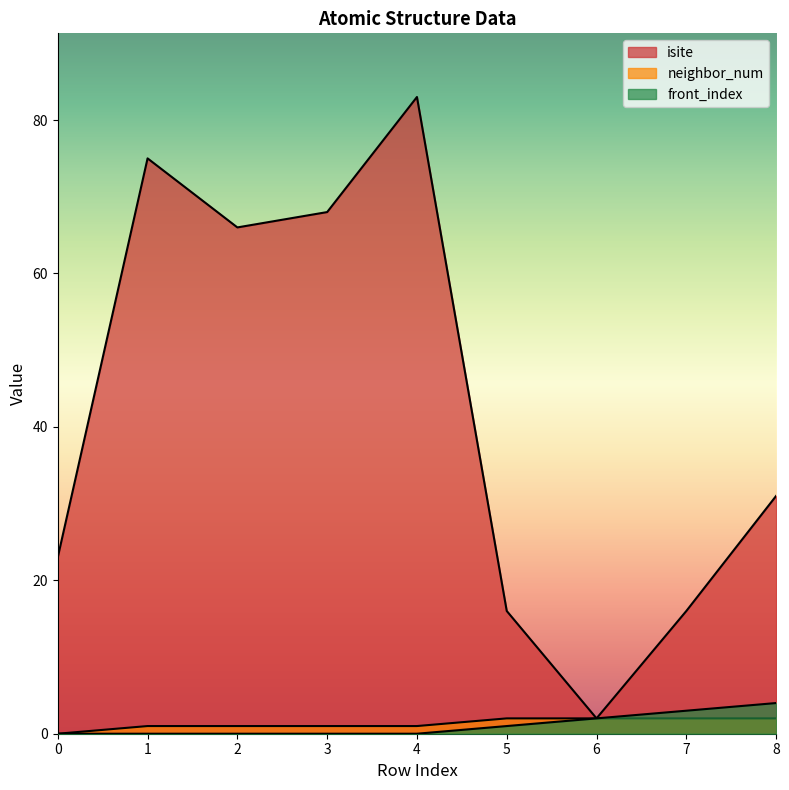

Where is front_index nearest to the value 2?

6